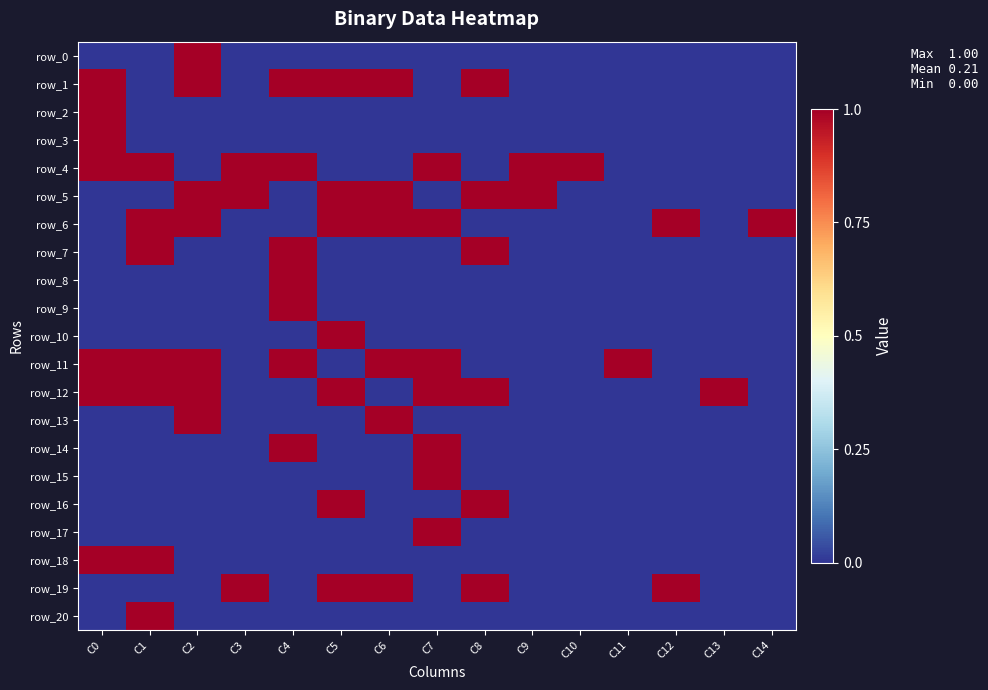

How many categories are shown in the chart?

15